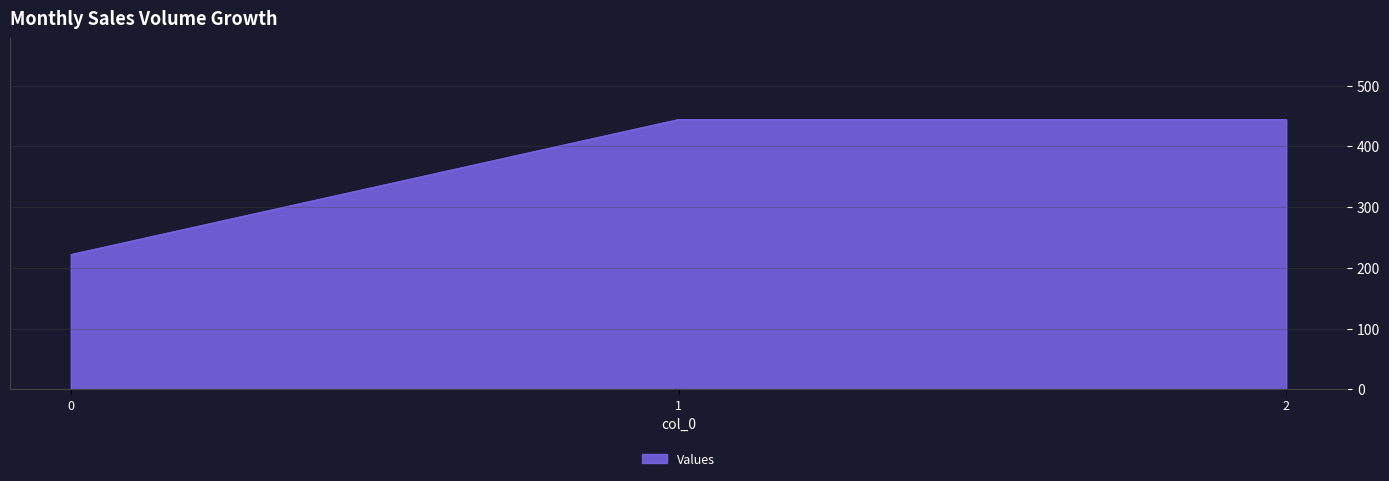

What is the greatest value displayed?

444.4